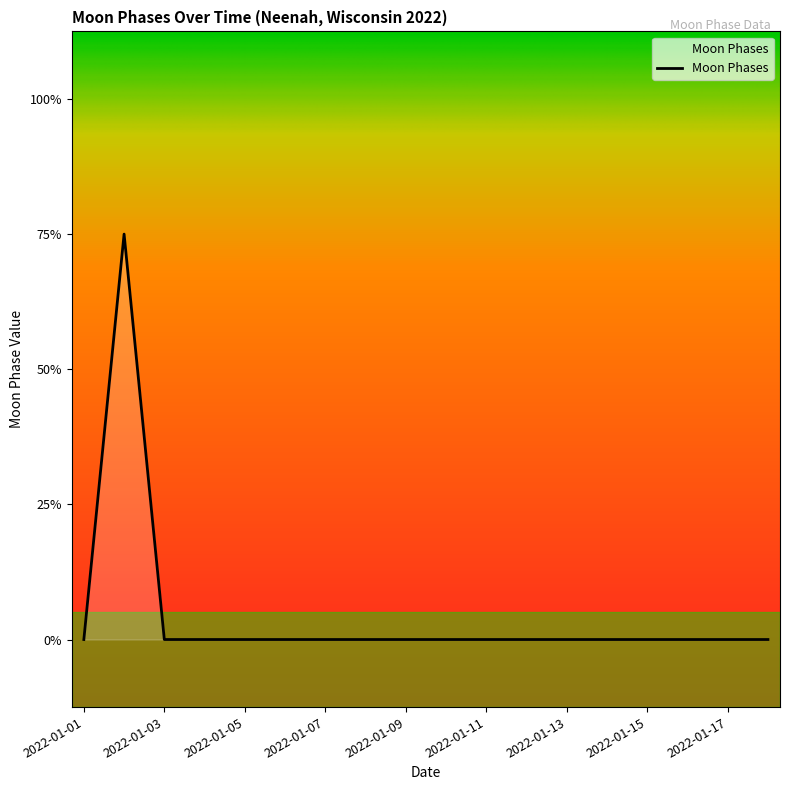

Does the chart display data point markers on the line(s)?

No